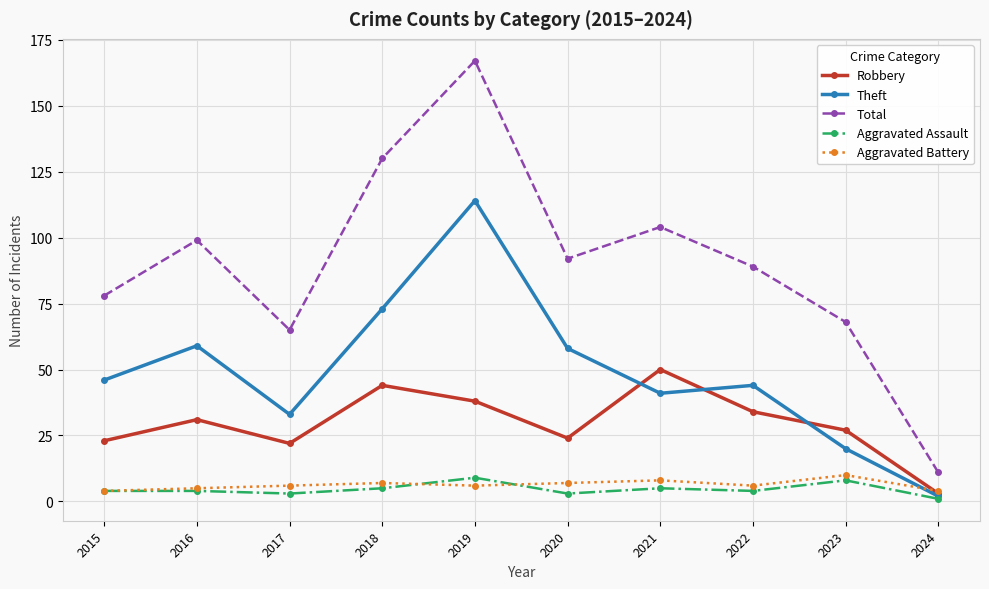

True or false: Total and Aggravated Assault cross at least once.

False